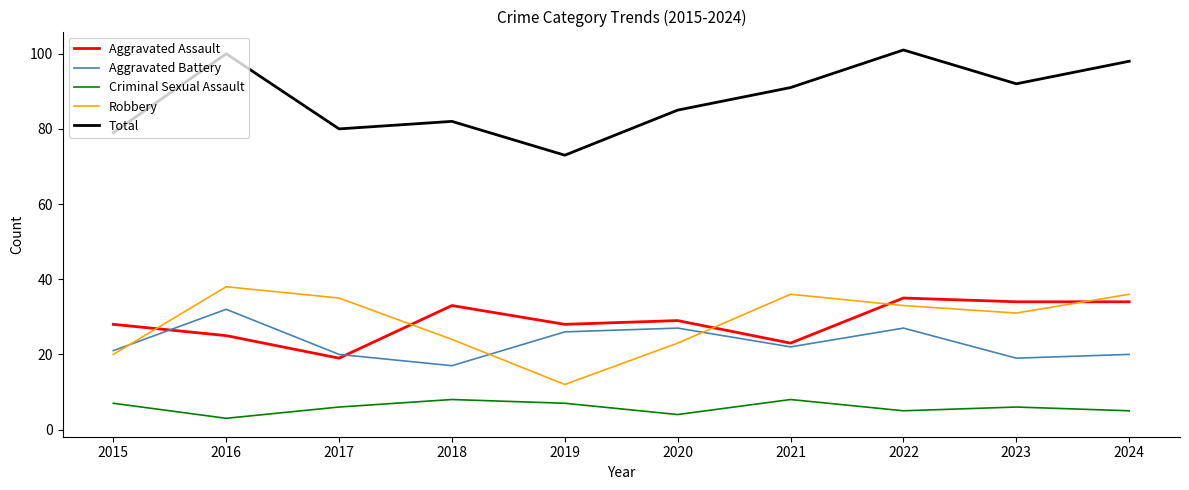

True or false: Robbery and Aggravated Assault cross at least once.

True